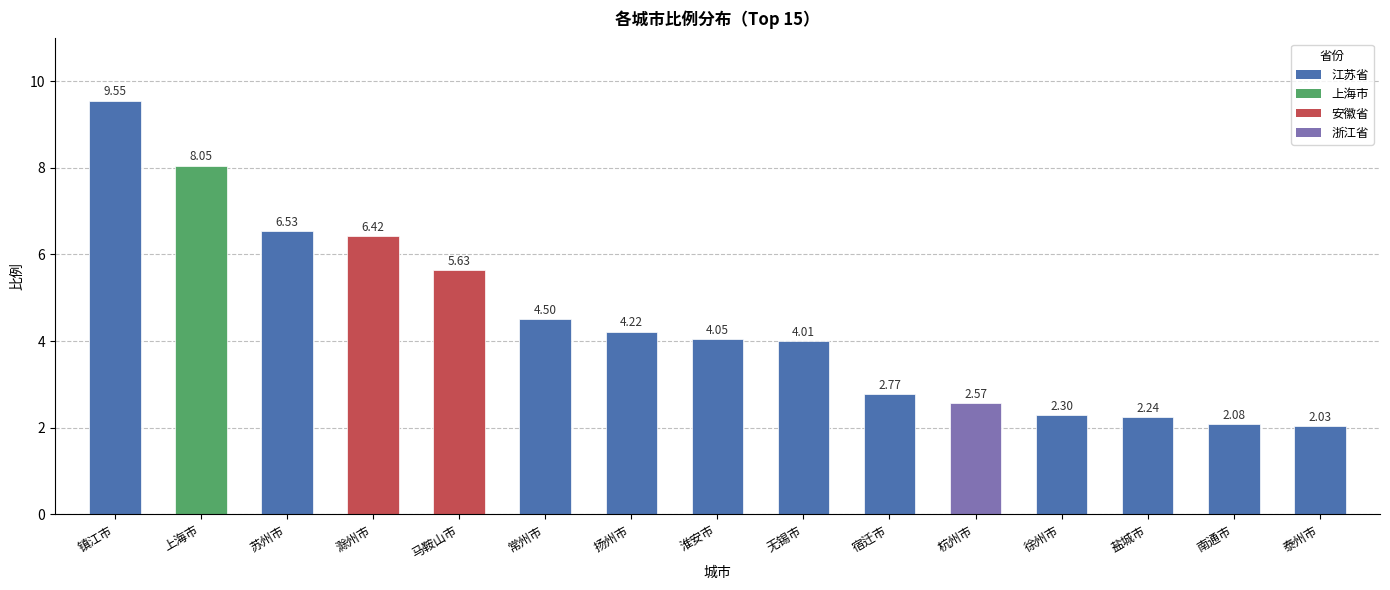

What is the average value?

4.5